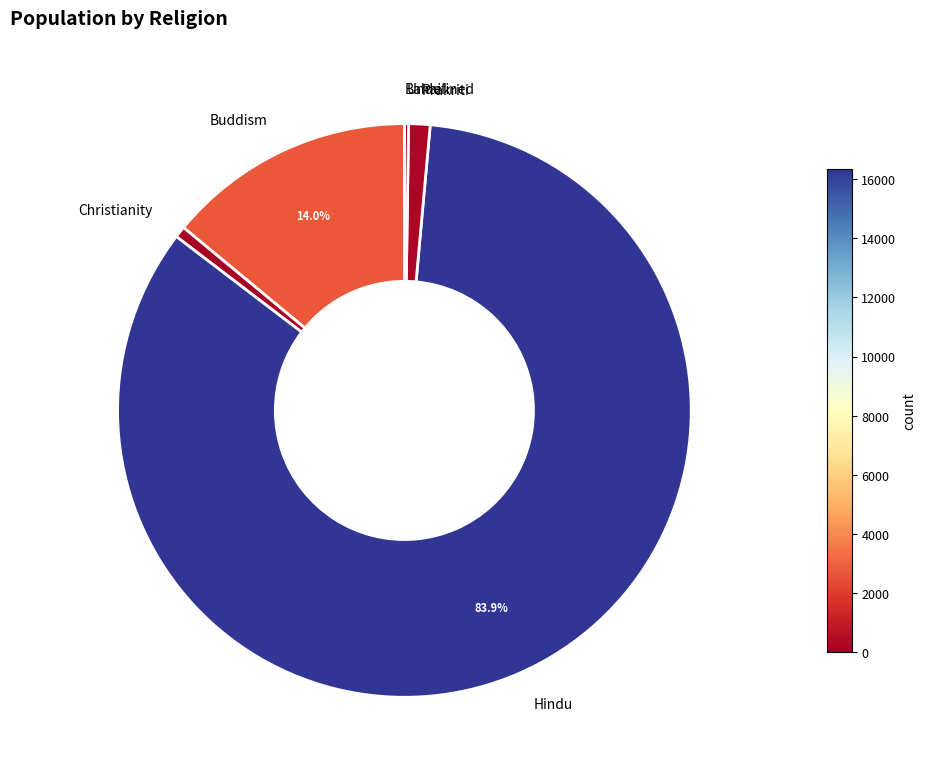

Which slice is the largest?

Hindu